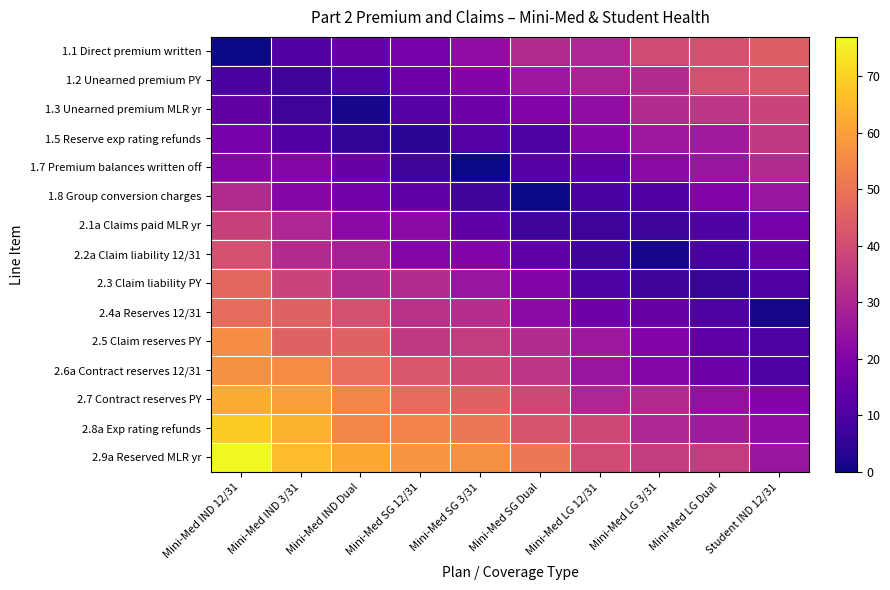

What is the total value across all series at Mini-Med SG 12/31?

415